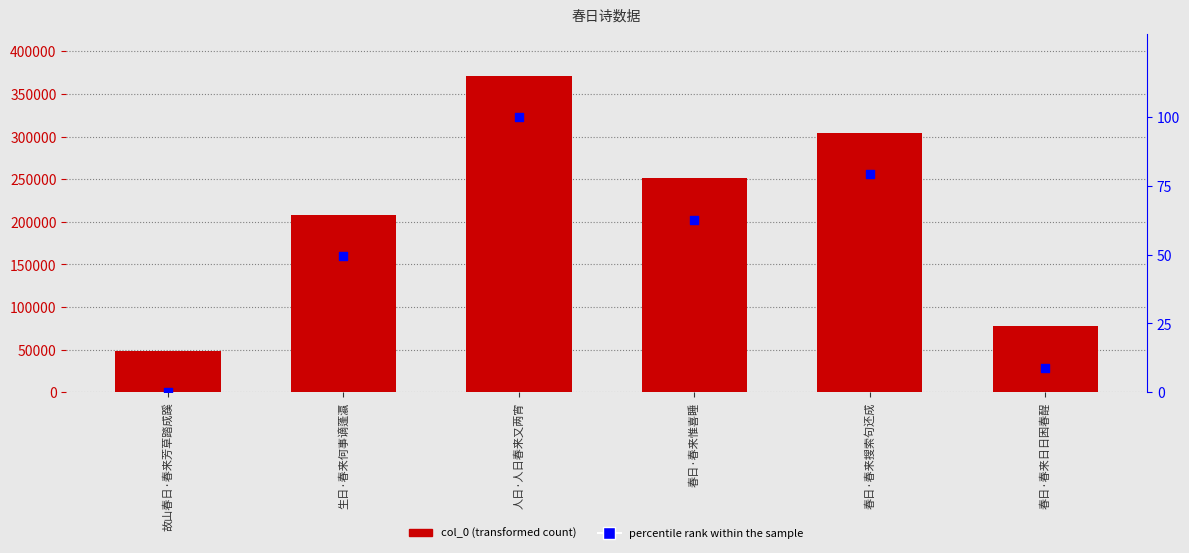

At which category is the sum across all series the highest?

人日·人日春来又两宵